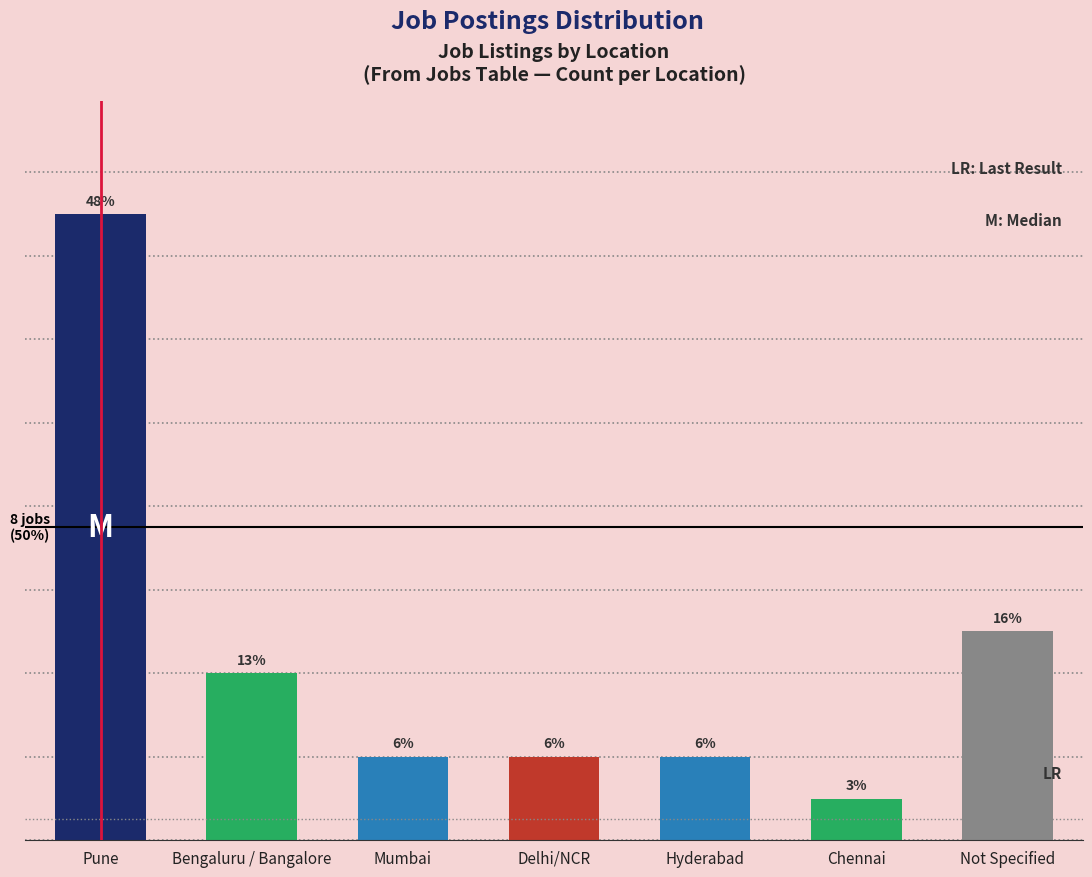

Are the bars horizontal?

No